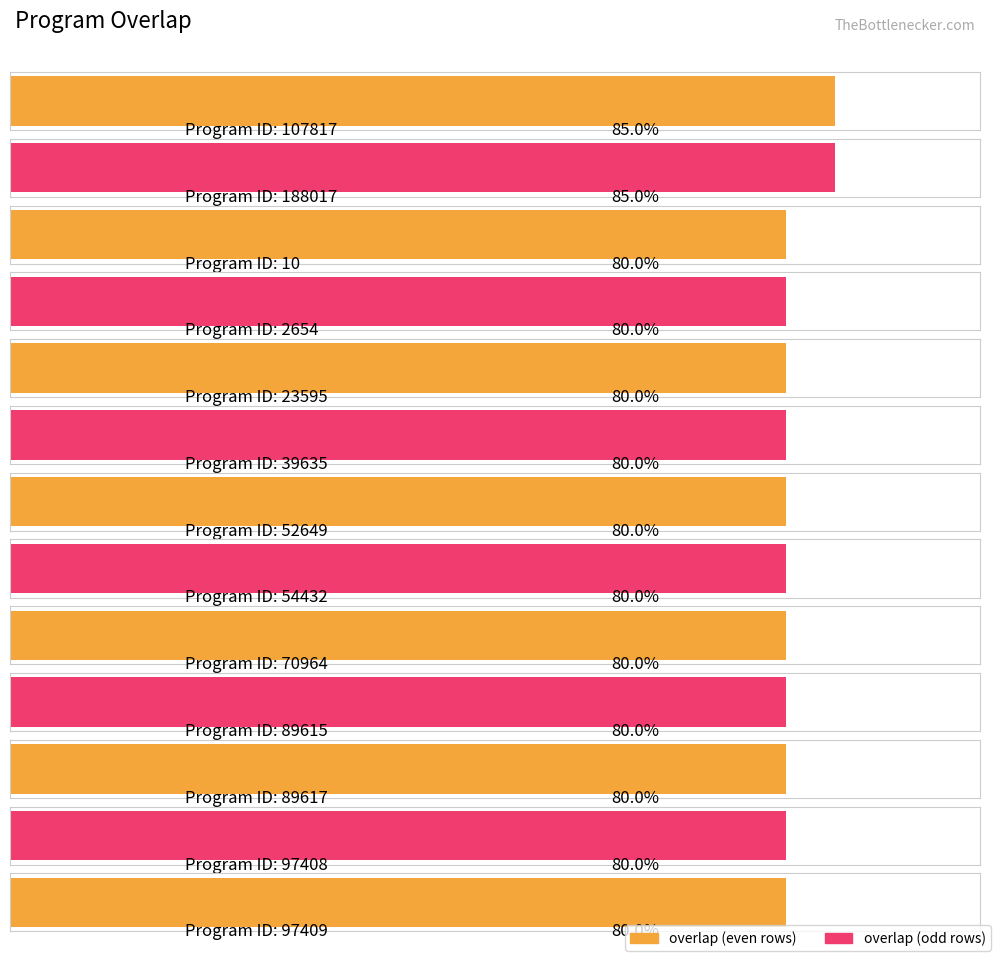

What is the ratio of the value at 52649 to the value at 54432?

1.0